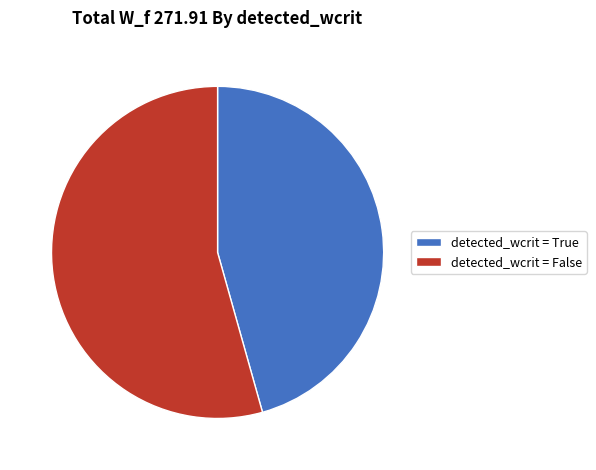

Rank the categories by value from highest to lowest.

detected_wcrit = False, detected_wcrit = True